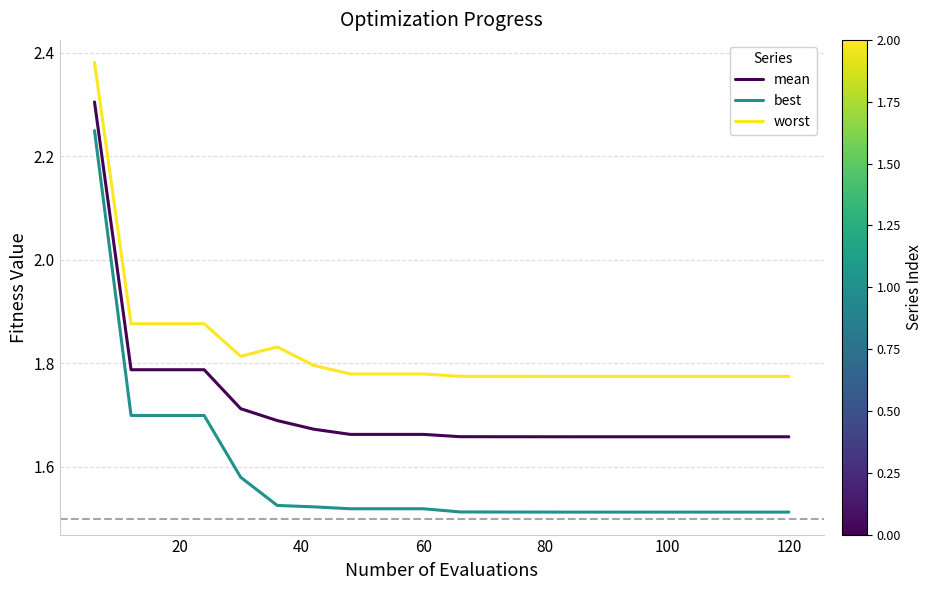

Which series has the largest total across all categories?

worst